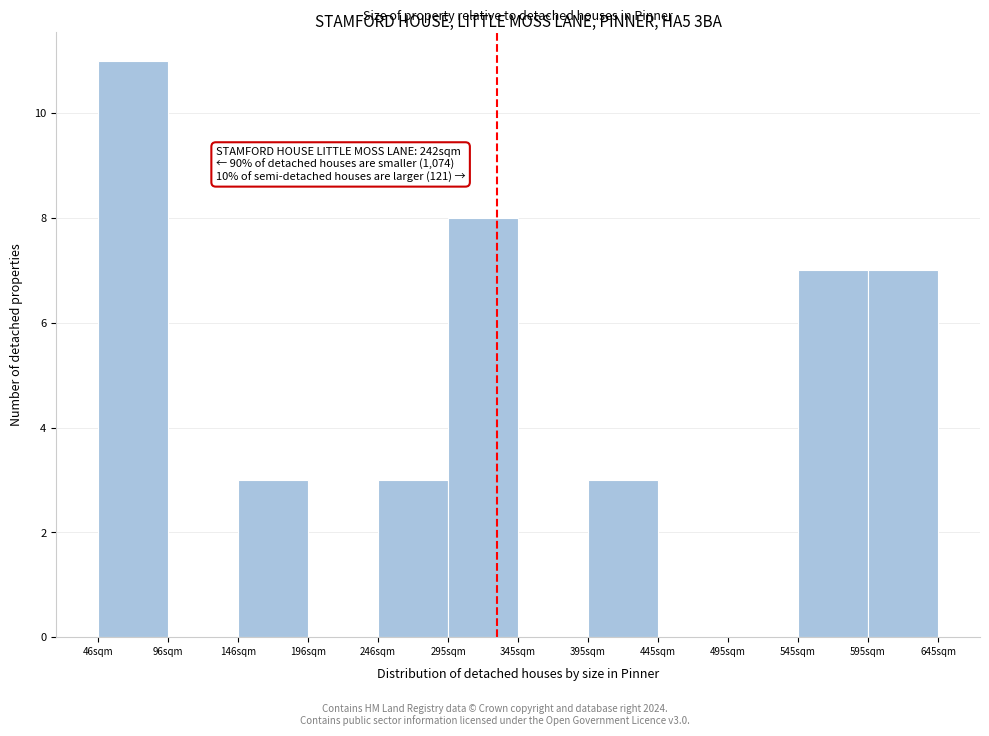

Which range on the x-axis has the tallest bar?

45 to 95